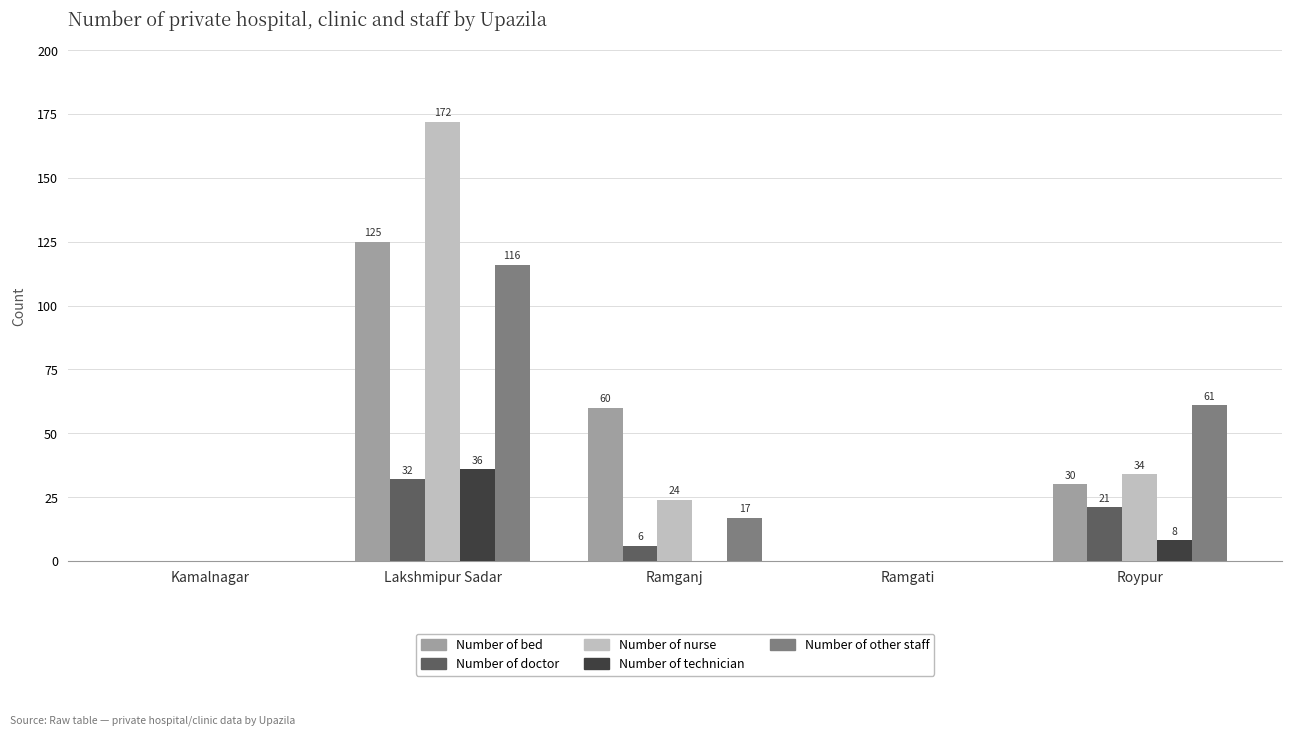

Is it true that Number of technician equals 36 at Lakshmipur Sadar?

True